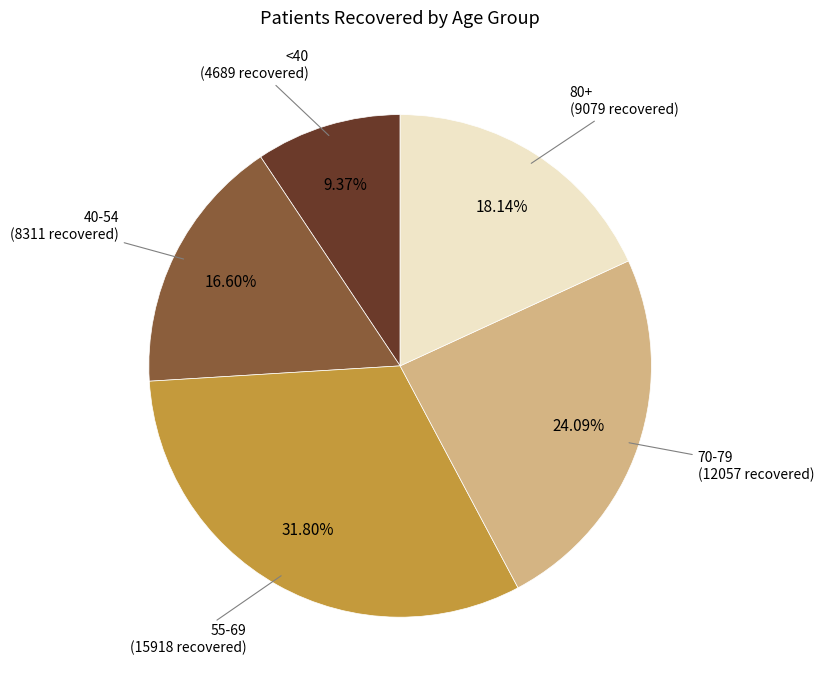

Does any single category account for the majority?

No